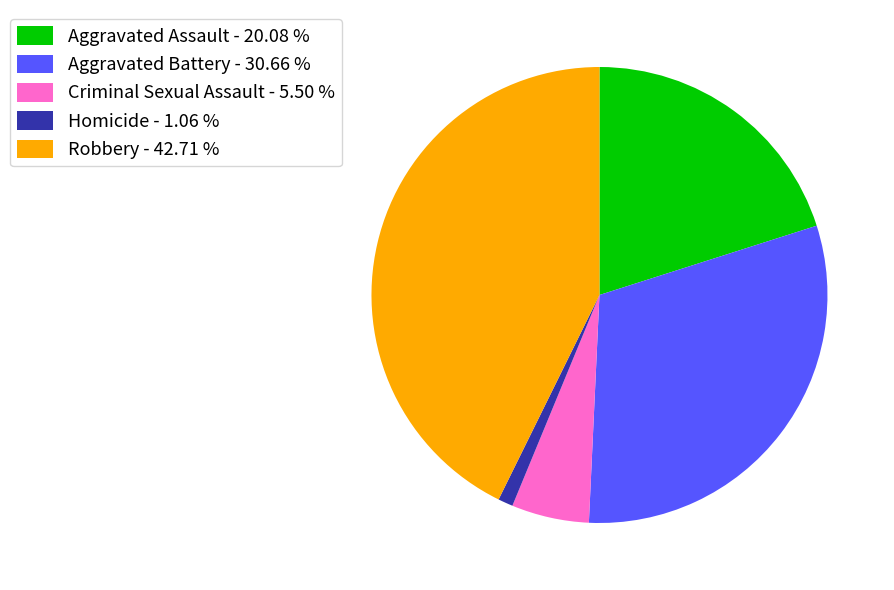

Count the number of slices in the pie.

5